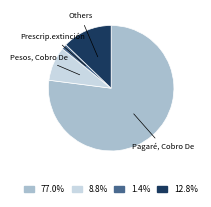

Is the sum of 77.0% and 1.4% greater than half?

Yes